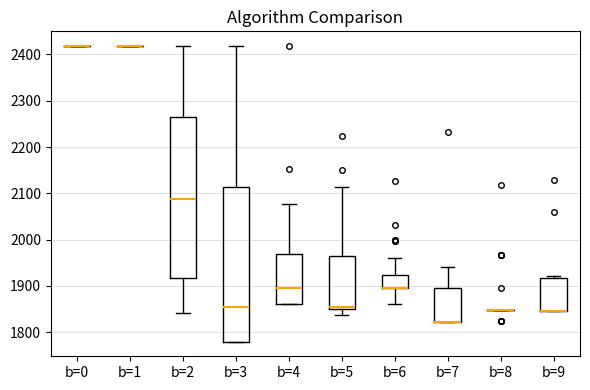

Where is the lower edge of the box for b=5 on the y-axis? The values are not printed on the chart, so give them approximately, as read against the axis.

1850